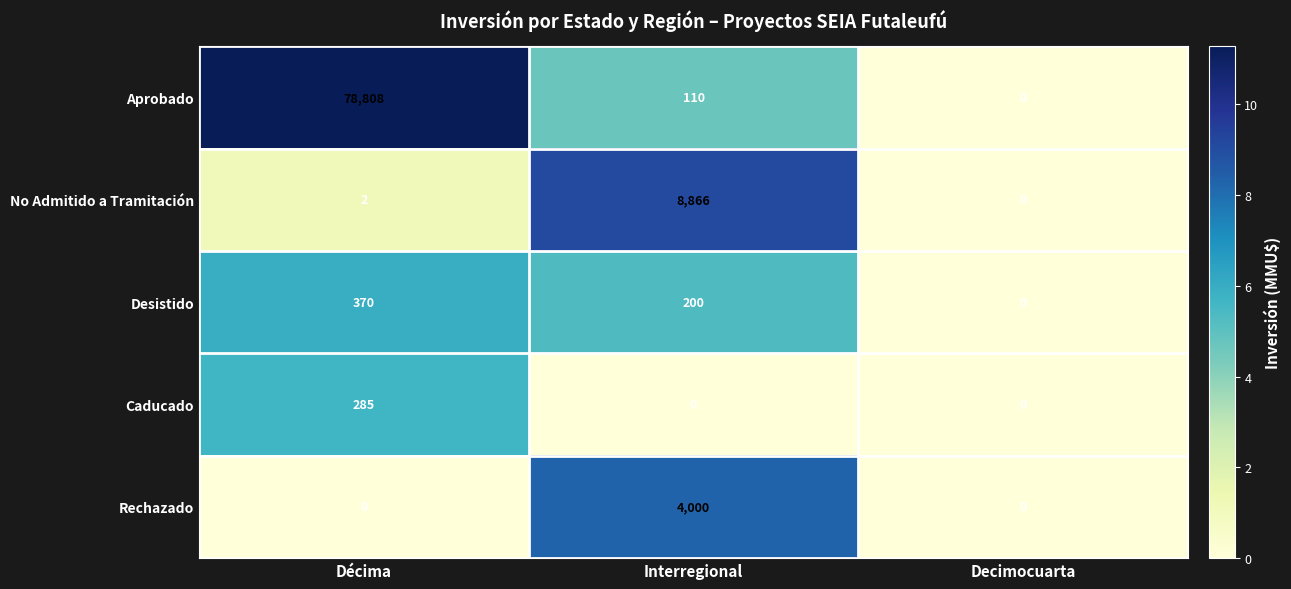

How many positive values does the Aprobado series have?

2